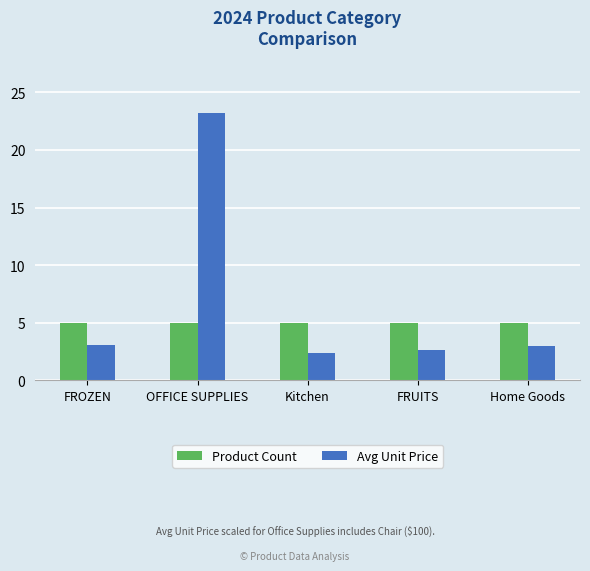

Which label corresponds to the largest value in the chart?

OFFICE SUPPLIES